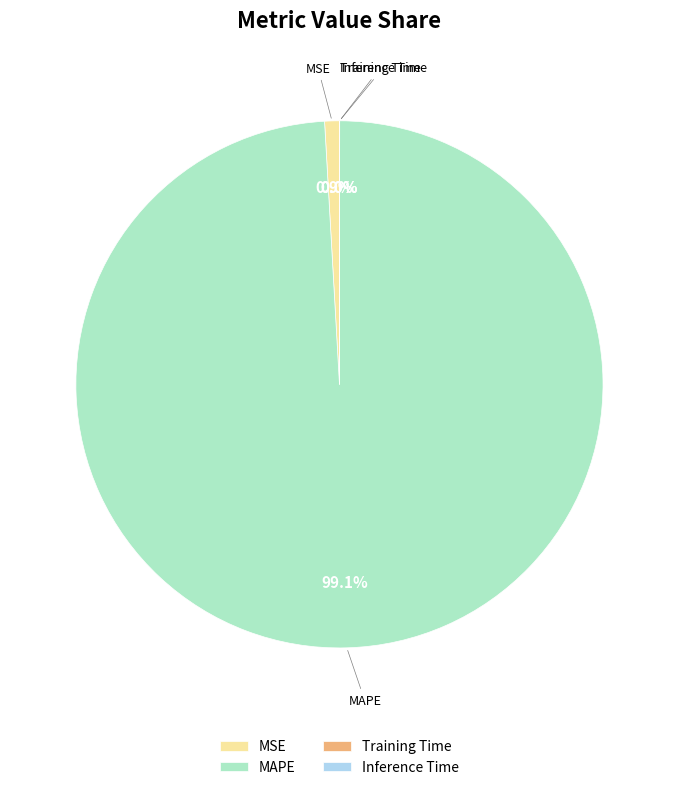

Is MAPE the majority of the pie?

Yes